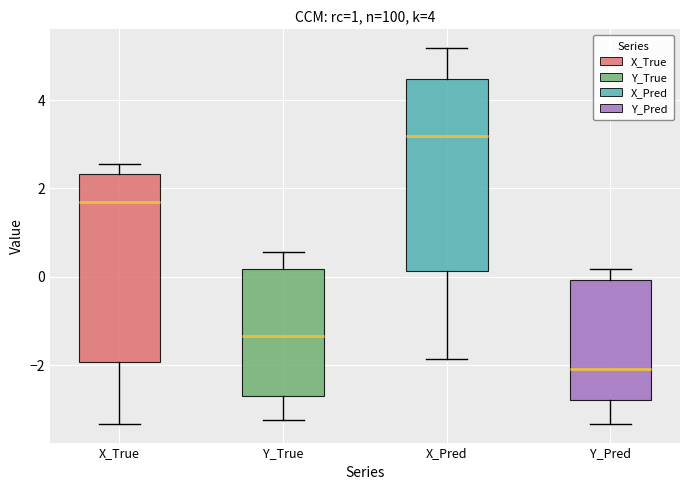

Which box has the lowest median line?

Y_Pred